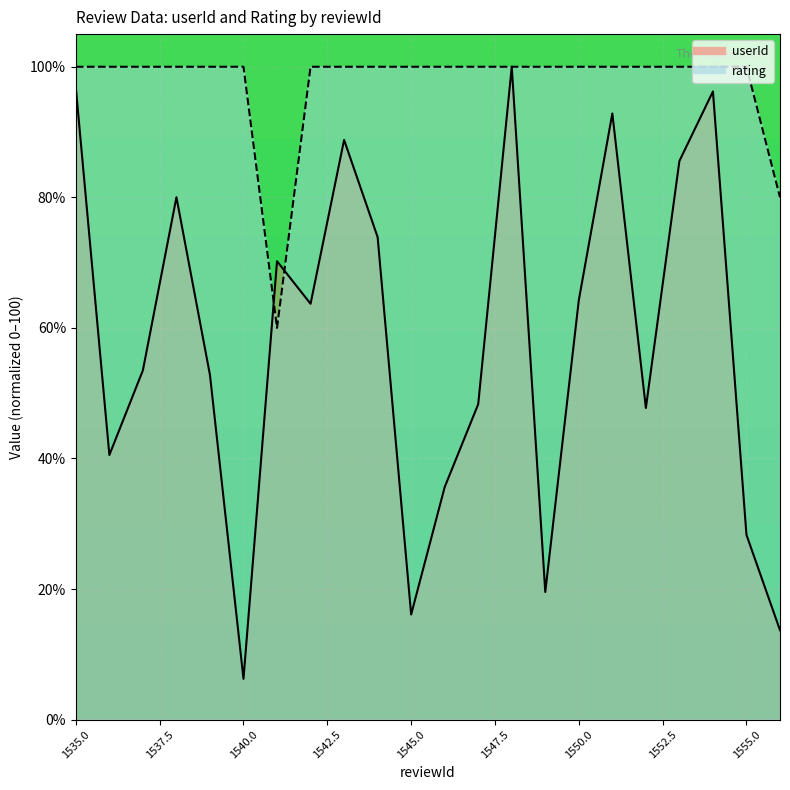

Reading left to right, transcribe all the data shown in this chart.

userId: 1535=96.8	1536=40.5	1537=53.5	1538=80.0	1539=52.8	1540=6.2	1541=70.2	1542=63.7	1543=88.8	1544=73.9	1545=16.1	1546=35.6	1547=48.3	1548=100.0	1549=19.5	1550=64.2	1551=92.8	1552=47.7	1553=85.6	1554=96.2	1555=28.3	1556=13.7
rating: 1535=100.0	1536=100.0	1537=100.0	1538=100.0	1539=100.0	1540=100.0	1541=60.0	1542=100.0	1543=100.0	1544=100.0	1545=100.0	1546=100.0	1547=100.0	1548=100.0	1549=100.0	1550=100.0	1551=100.0	1552=100.0	1553=100.0	1554=100.0	1555=100.0	1556=80.0